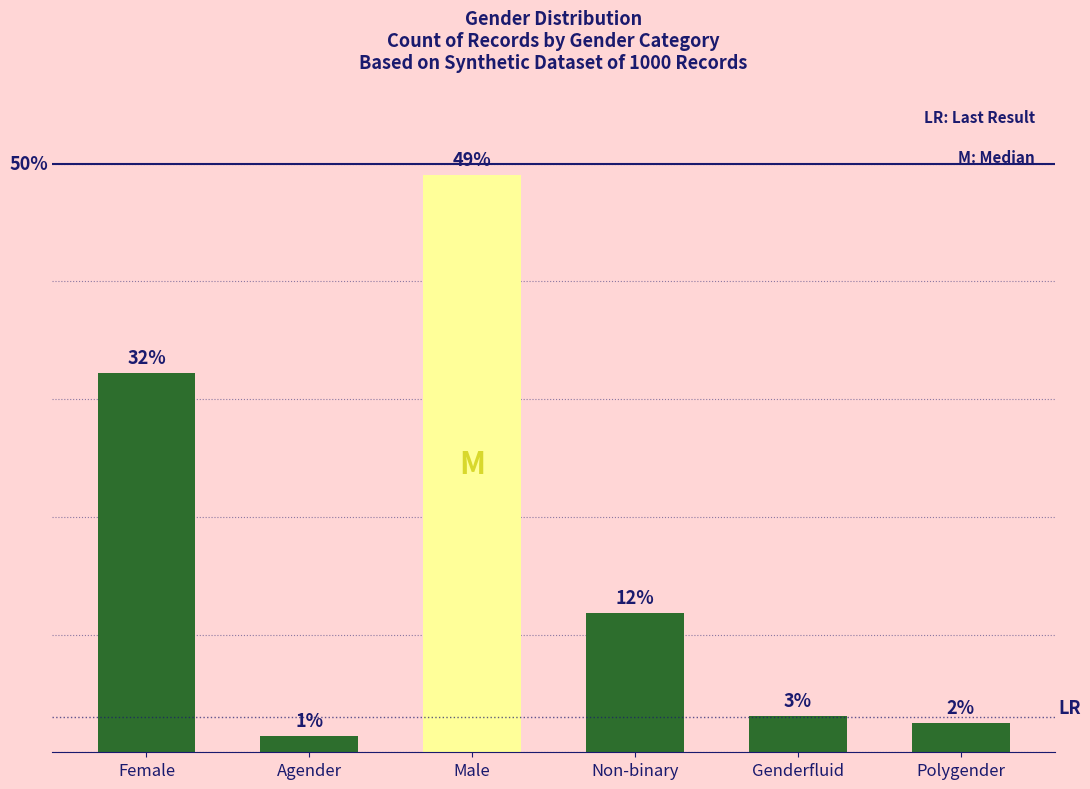

What is the average value?

16.7